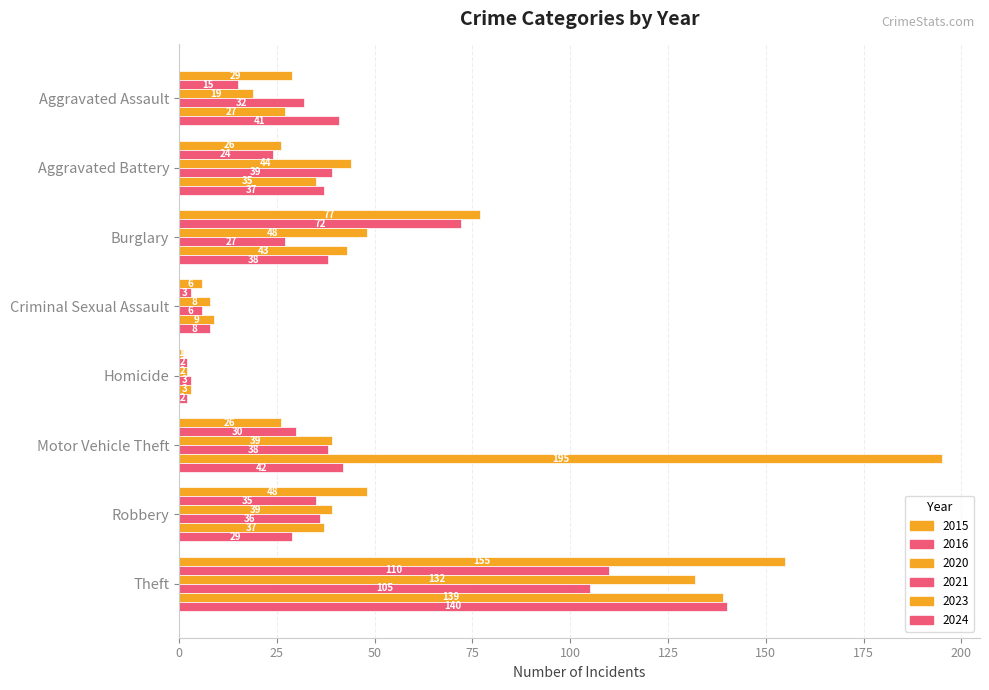

At which label does 2021 reach its minimum?

Homicide